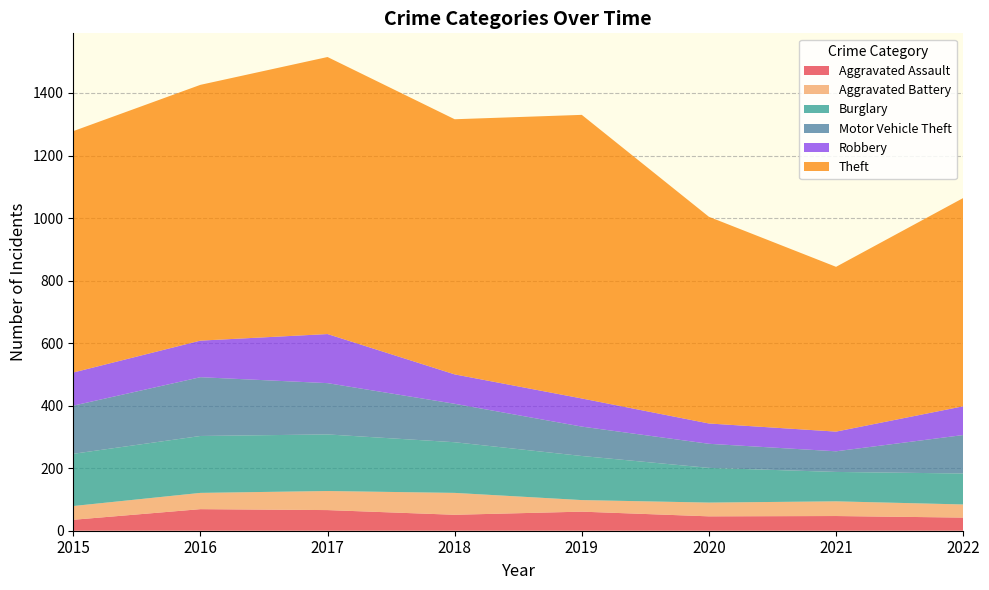

Reading left to right, transcribe all the data shown in this chart.

Aggravated Assault: 2015=35	2016=69	2017=66	2018=51	2019=61	2020=46	2021=47	2022=42
Aggravated Battery: 2015=44	2016=52	2017=61	2018=70	2019=37	2020=44	2021=47	2022=42
Burglary: 2015=167	2016=182	2017=181	2018=162	2019=141	2020=111	2021=94	2022=99
Motor Vehicle Theft: 2015=154	2016=188	2017=164	2018=123	2019=94	2020=77	2021=66	2022=123
Robbery: 2015=106	2016=117	2017=157	2018=94	2019=90	2020=65	2021=63	2022=92
Theft: 2015=772	2016=818	2017=886	2018=816	2019=907	2020=661	2021=527	2022=666